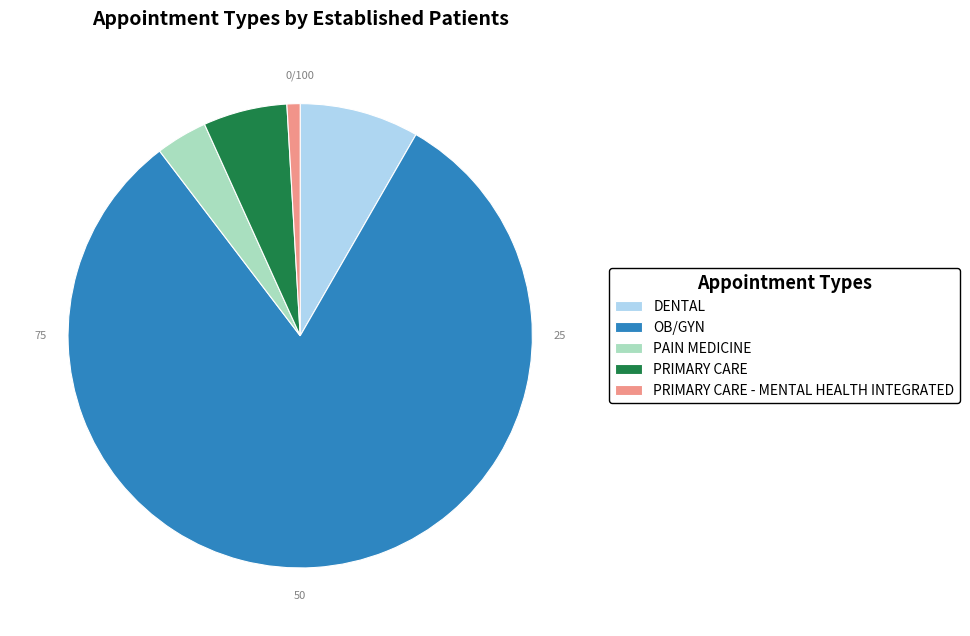

Which slice is the smallest?

PRIMARY CARE - MENTAL HEALTH INTEGRATED